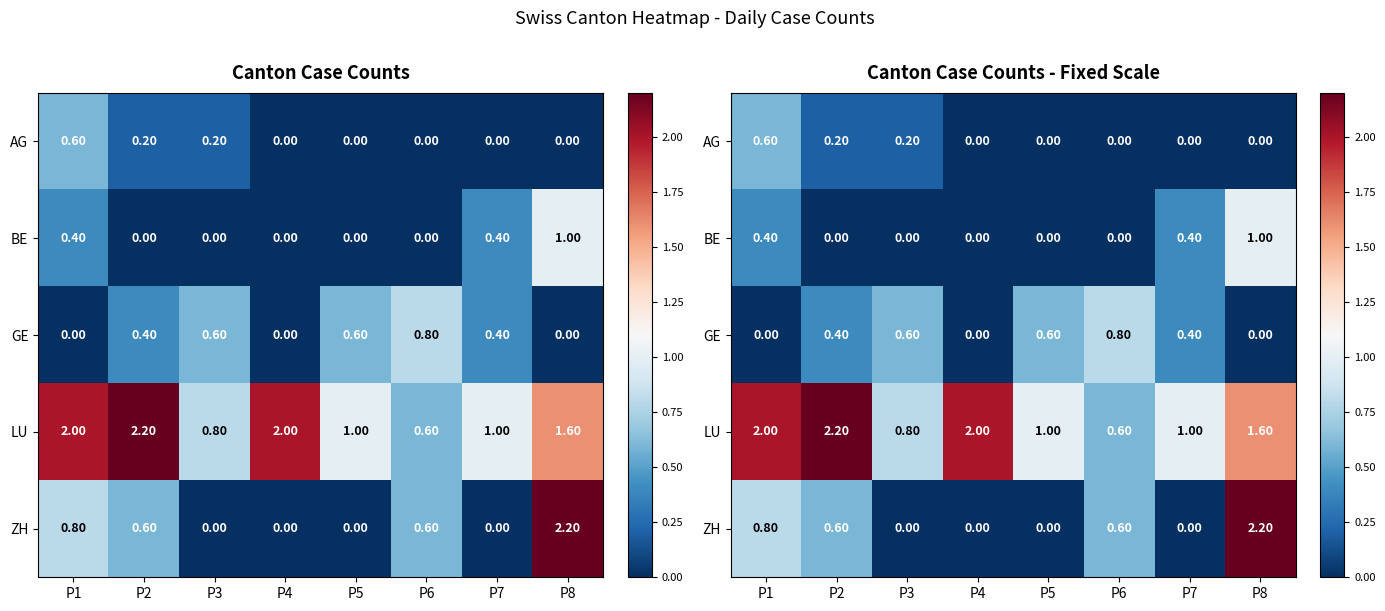

Count the BE values in the range 0 to 1.

8